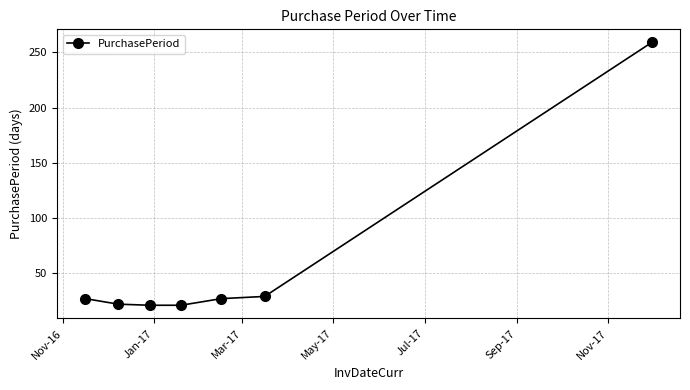

True or false: the data has more than 2 interior local peaks.

False